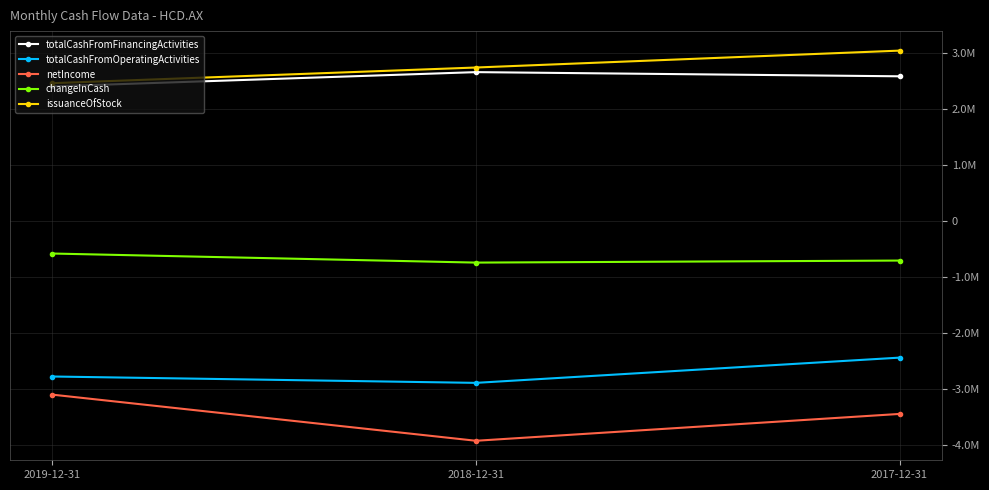

At which label does issuanceOfStock reach its peak?

2017-12-31